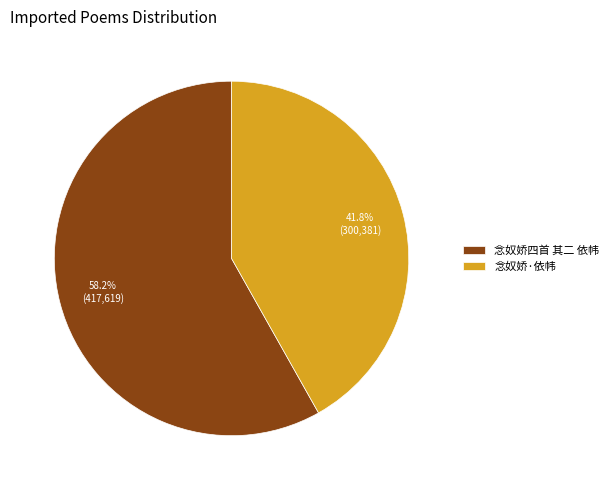

Count the number of slices in the pie.

2